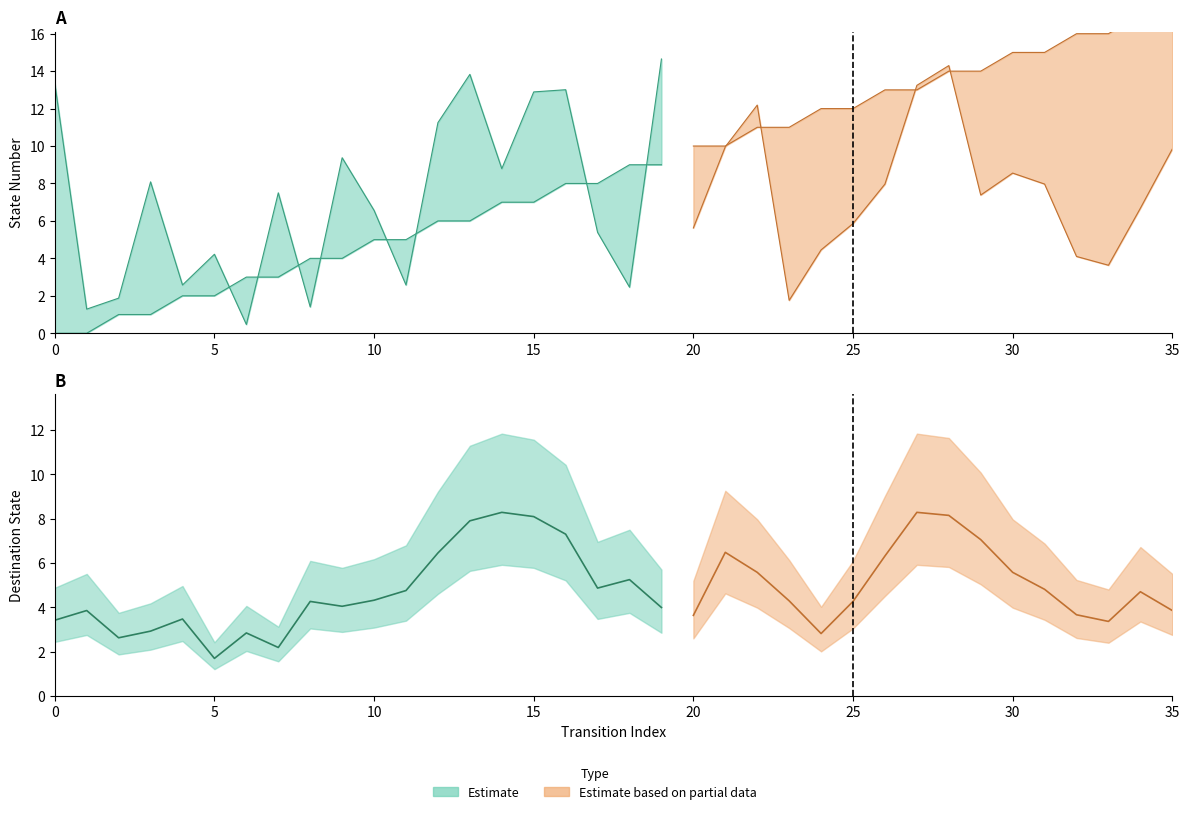

Where is source_state nearest to the value 4?

8